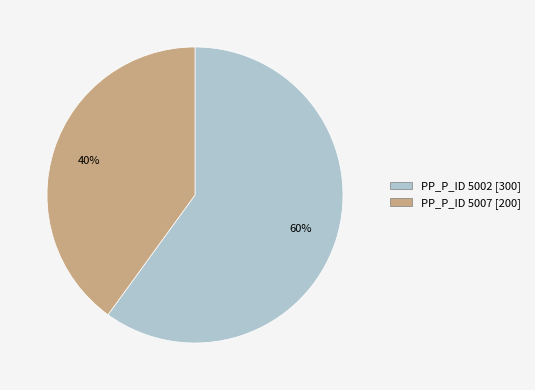

To the nearest percent, what is the average slice percentage?

50%